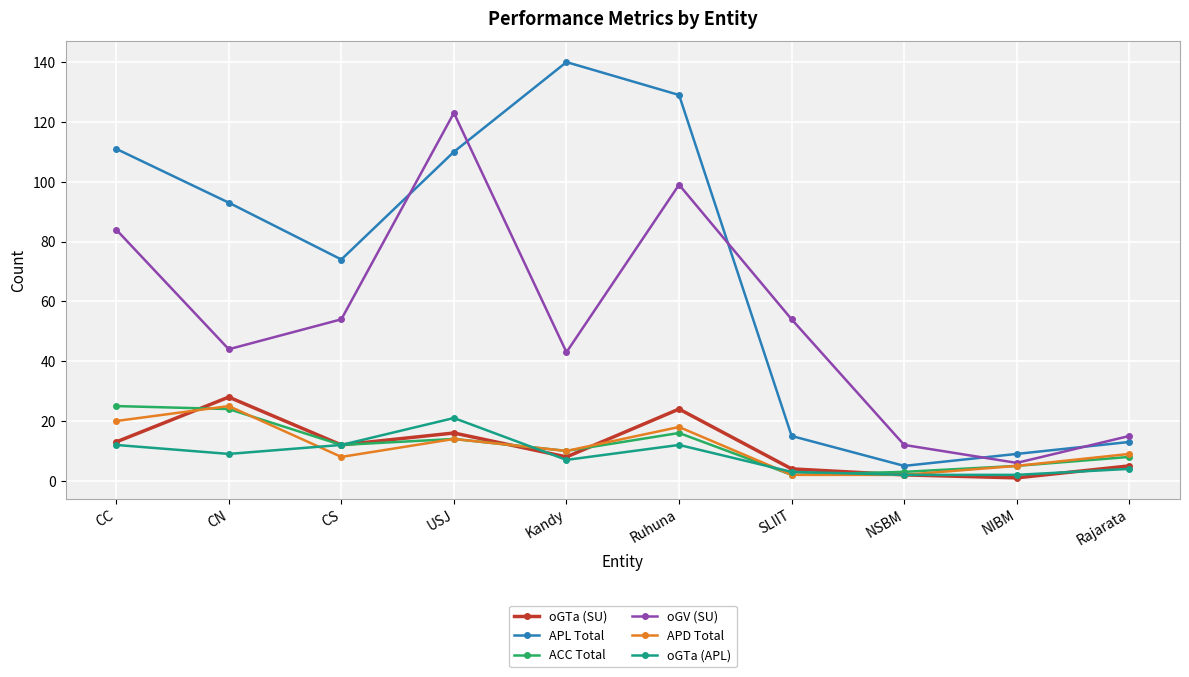

At which label is APD Total closest to 13?

USJ